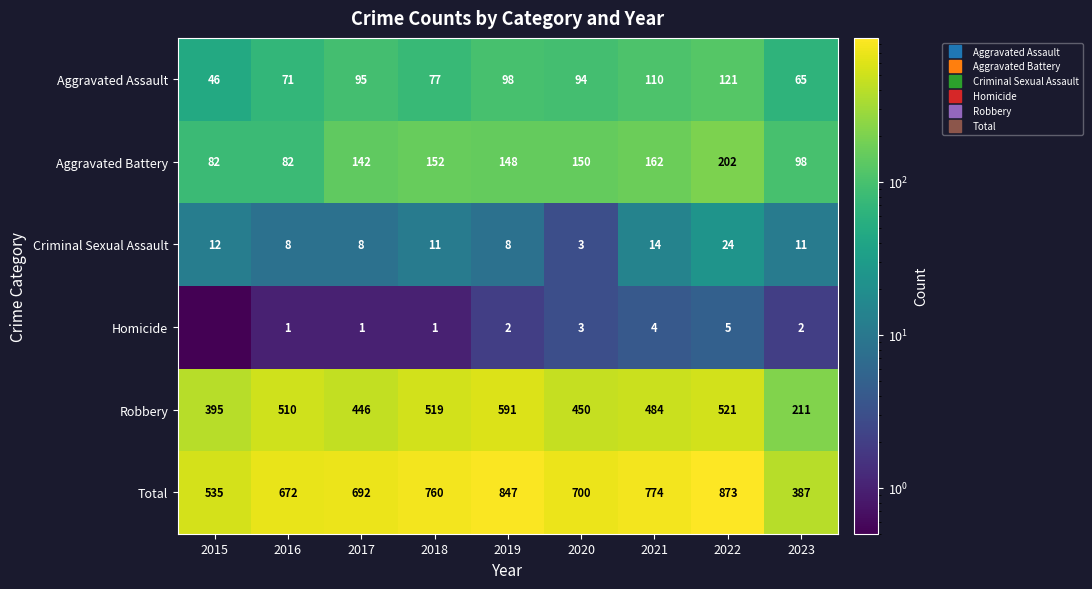

Between 2018 and 2022, which series saw the biggest shift?

Total